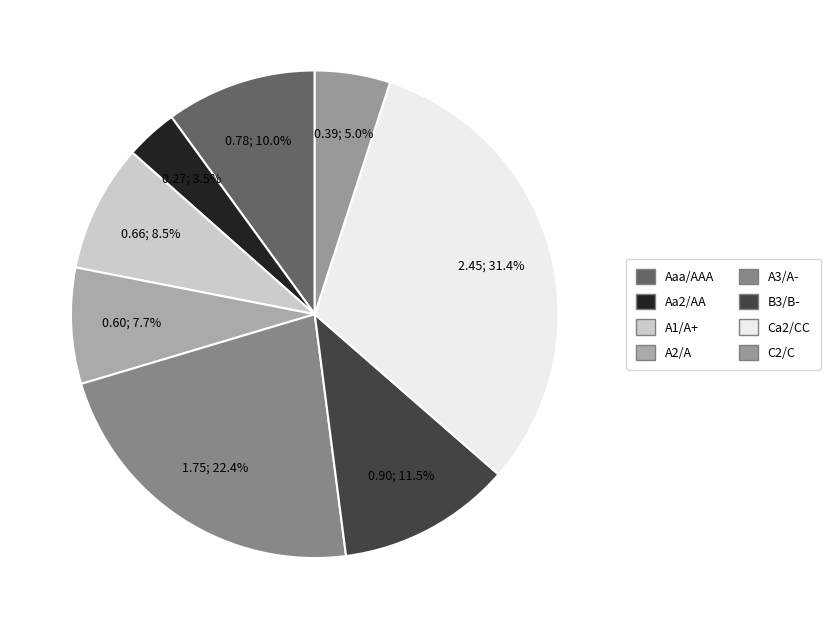

How many segments does this pie chart have?

8